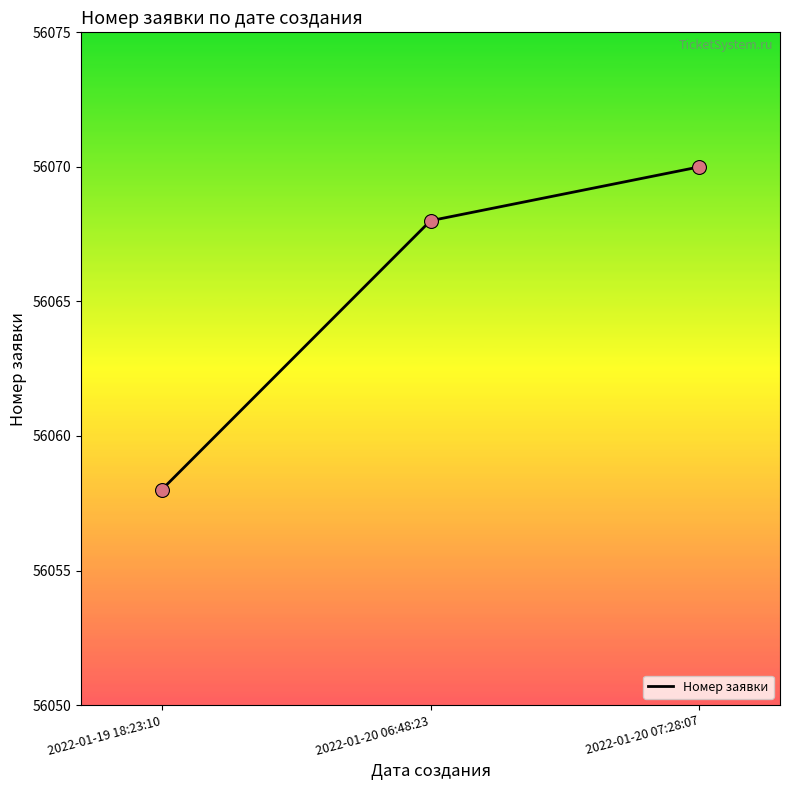

Approximately how many times larger is the value at 2022-01-20 06:48:23 compared to 2022-01-19 18:23:10?

1.0